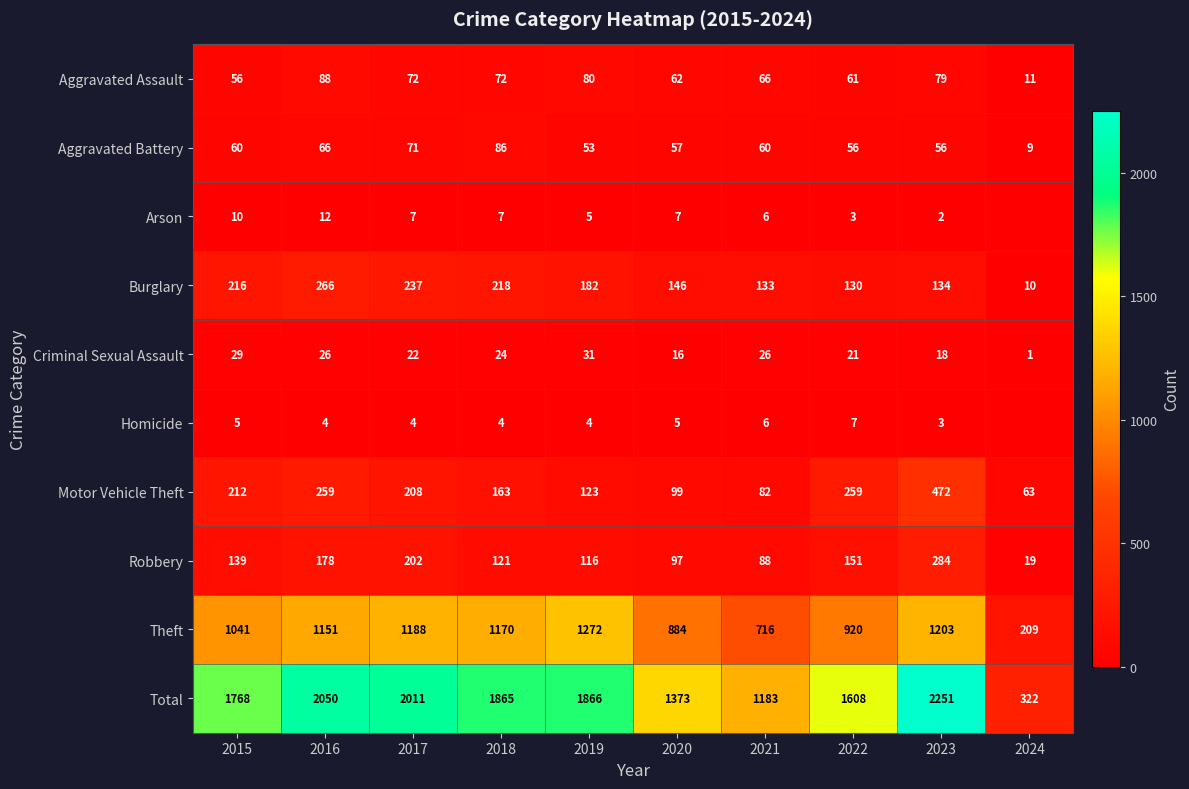

Between 2015 and 2022, which is larger?

2022